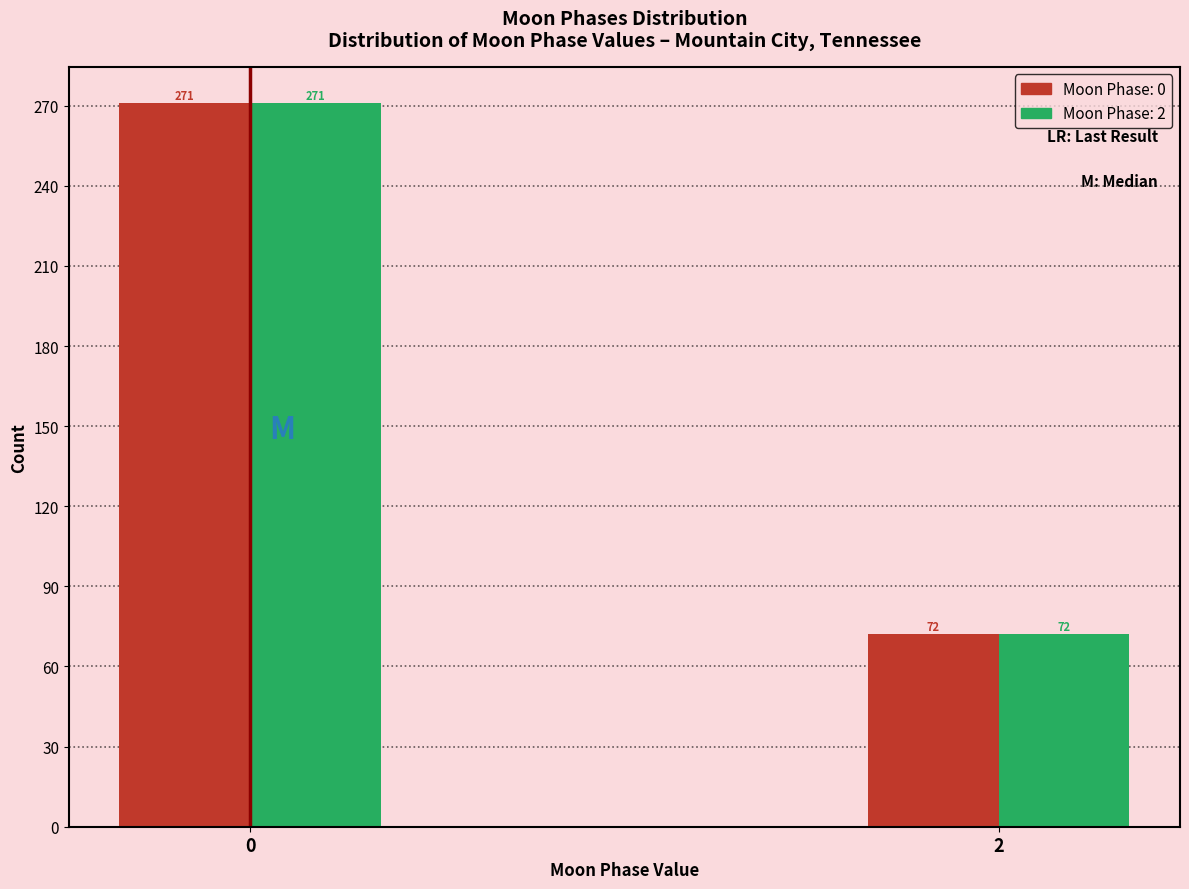

What is the total value across all series at 2?

144